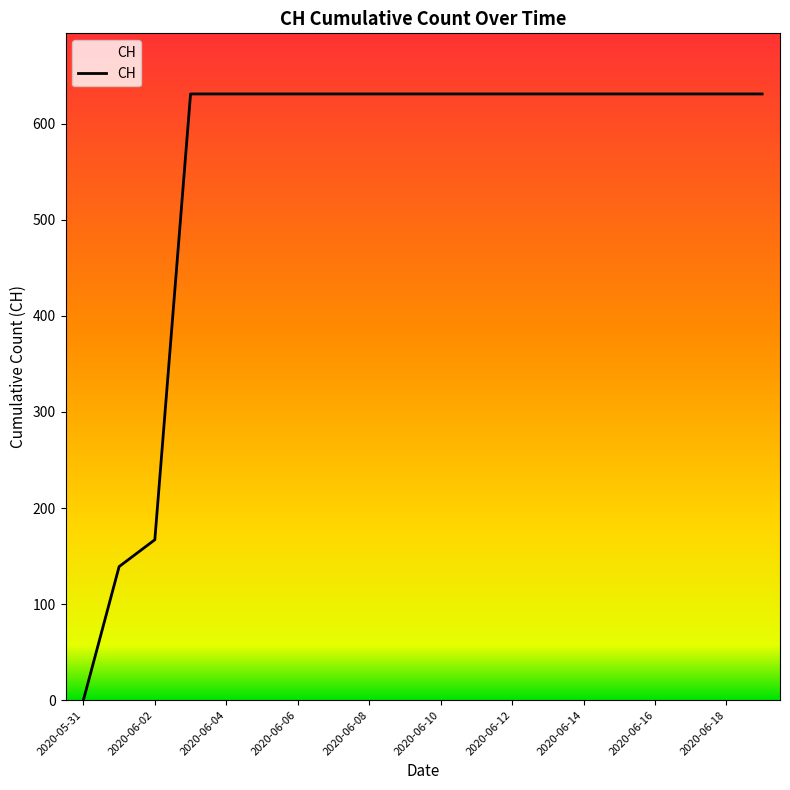

What is the maximum value shown in the chart?

631